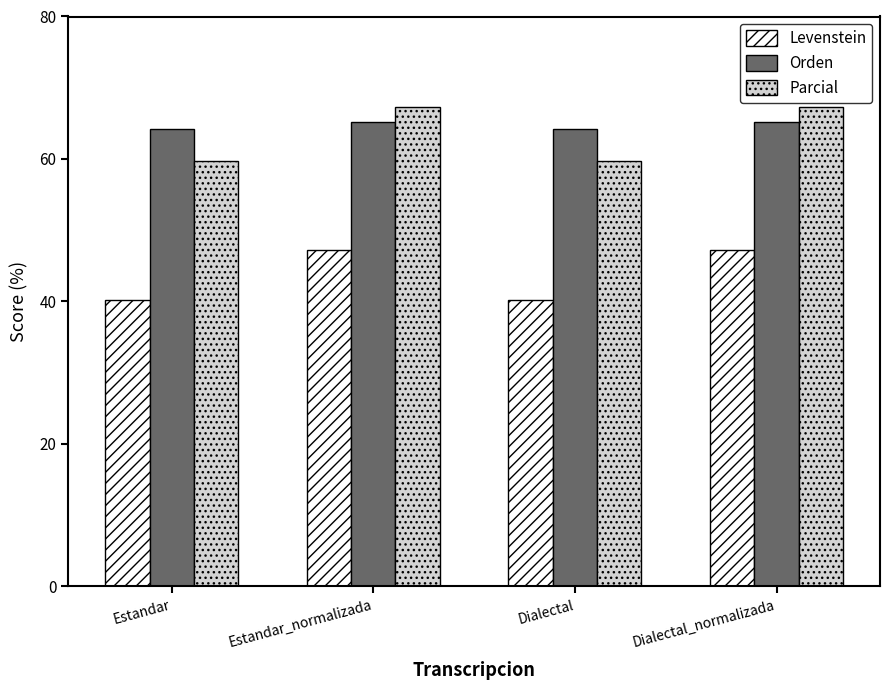

True or false: Orden has a value of 64.2 at Dialectal.

True